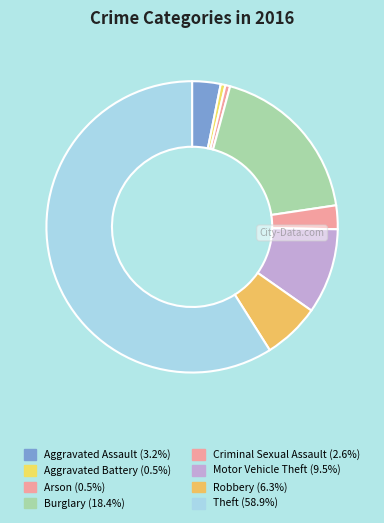

How many segments does this pie chart have?

8